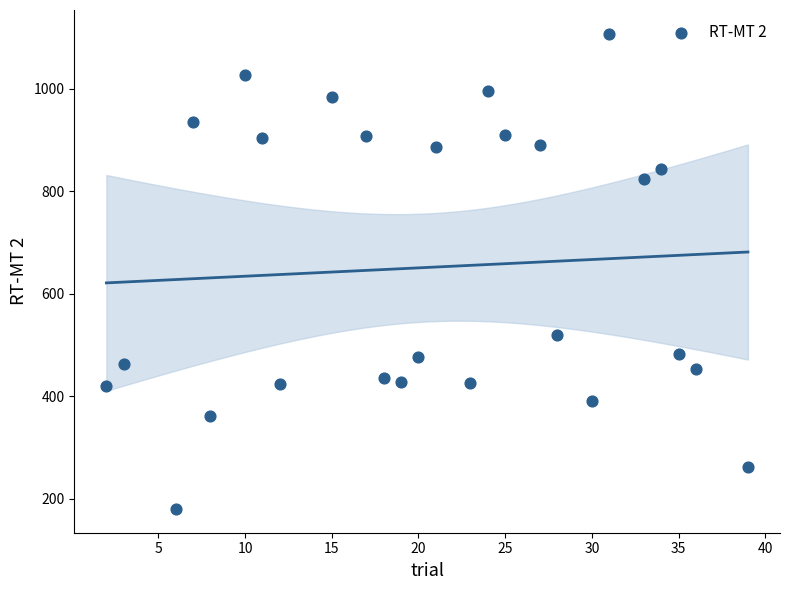

What Y value in the scatter plot is closest to 643?

519